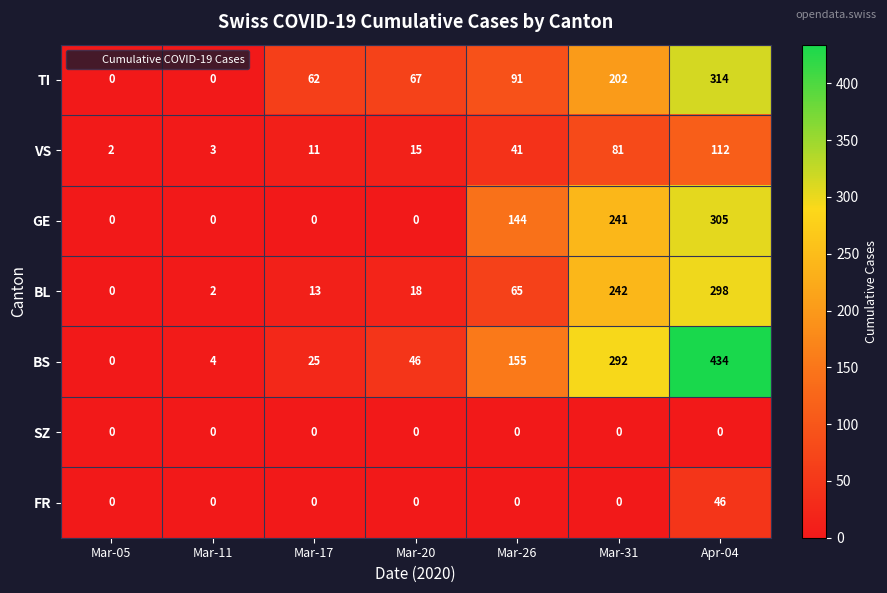

What is the difference between the maximum and minimum values in the VS series?

110